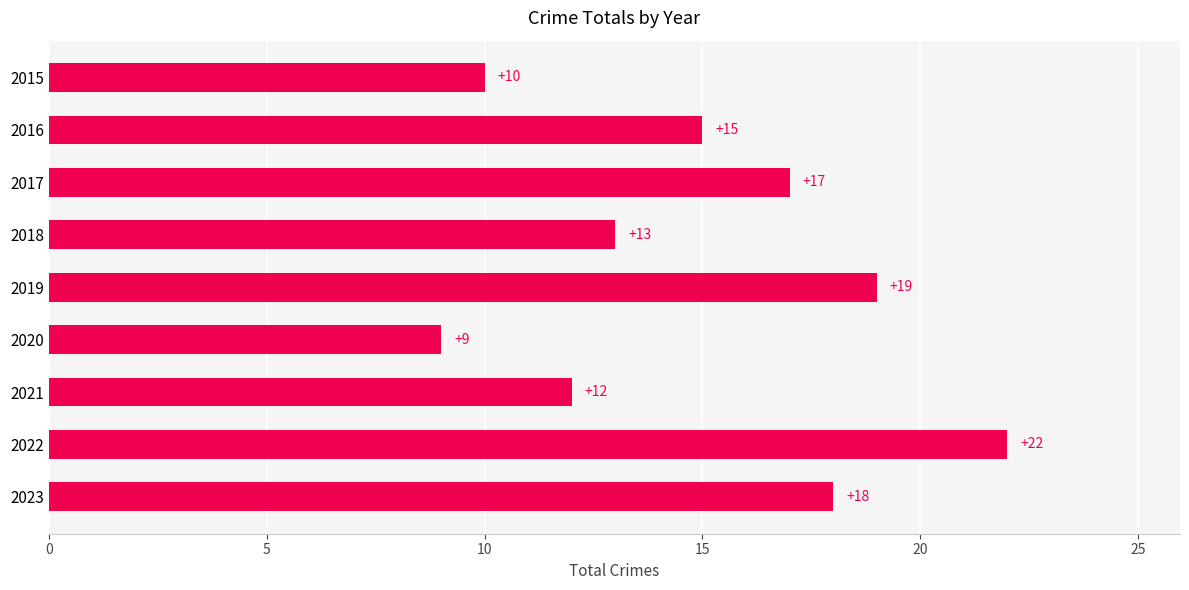

Is it true that the value at 2022 is 38?

False